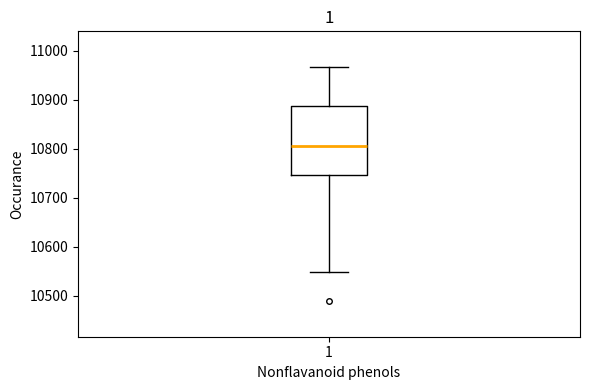

Where does the median line of the box at x = 1 sit on the y-axis? The values are not printed on the chart, so give them approximately, as read against the axis.

10810